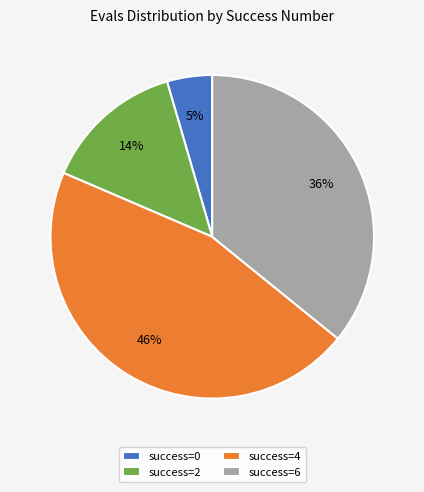

Is it true that success=4 is 46% of the pie?

True